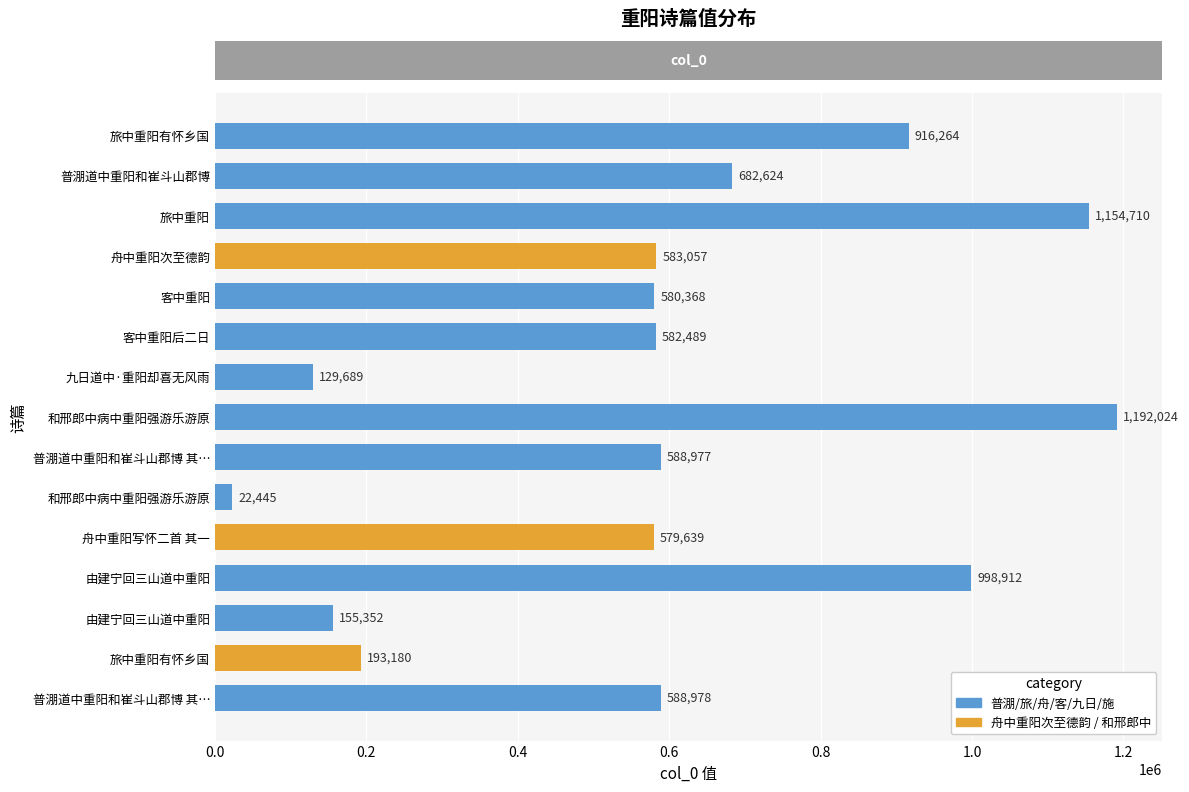

Rank the categories by value from highest to lowest.

和邢郎中病中重阳强游乐游原, 旅中重阳, 由建宁回三山道中重阳, 旅中重阳有怀乡国, 普淜道中重阳和崔斗山郡博, 普淜道中重阳和崔斗山郡博 其二, 普淜道中重阳和崔斗山郡博 其一, 舟中重阳次至德韵, 客中重阳后二日, 客中重阳, 舟中重阳写怀二首 其一, 旅中重阳有怀乡国, 由建宁回三山道中重阳, 九日道中·重阳却喜无风雨, 和邢郎中病中重阳强游乐游原